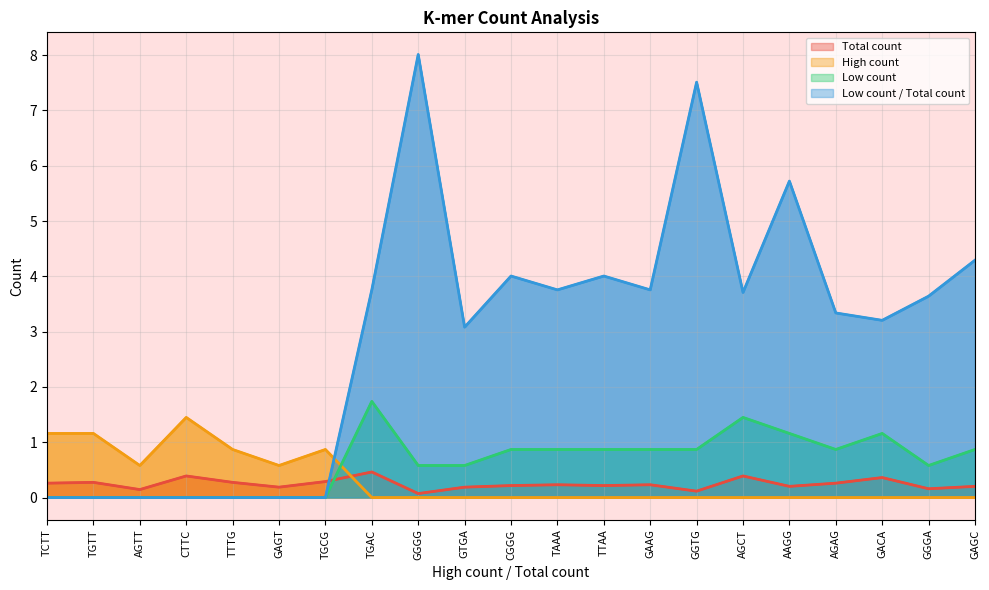

What is the approximate value of Total count at GGGG?

0.1